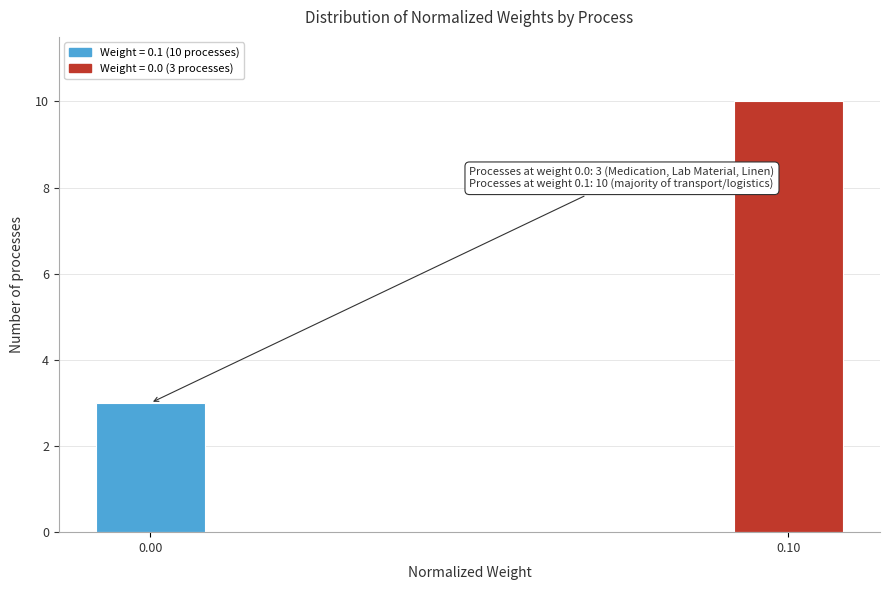

Reading left to right, list all the values displayed in this chart.

0.00=3	0.10=10